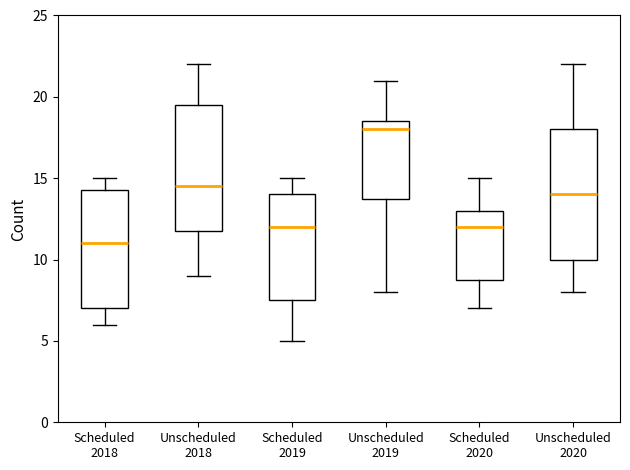

Reading left to right, transcribe this box plot: for each box, give where its median line is, the range the box spans, and where its two whiskers end, as read against the y-axis. The values are not printed on the chart, so give them approximately, as read against the axis.

Scheduled 2018: median 11.0, box 7.0 to 14.5, whiskers 6.0 to 15.0
Unscheduled 2018: median 14.5, box 12.0 to 19.5, whiskers 9.0 to 22.0
Scheduled 2019: median 12.0, box 7.5 to 14.0, whiskers 5.0 to 15.0
Unscheduled 2019: median 18.0, box 14.0 to 18.5, whiskers 8.0 to 21.0
Scheduled 2020: median 12.0, box 9.0 to 13.0, whiskers 7.0 to 15.0
Unscheduled 2020: median 14.0, box 10.0 to 18.0, whiskers 8.0 to 22.0